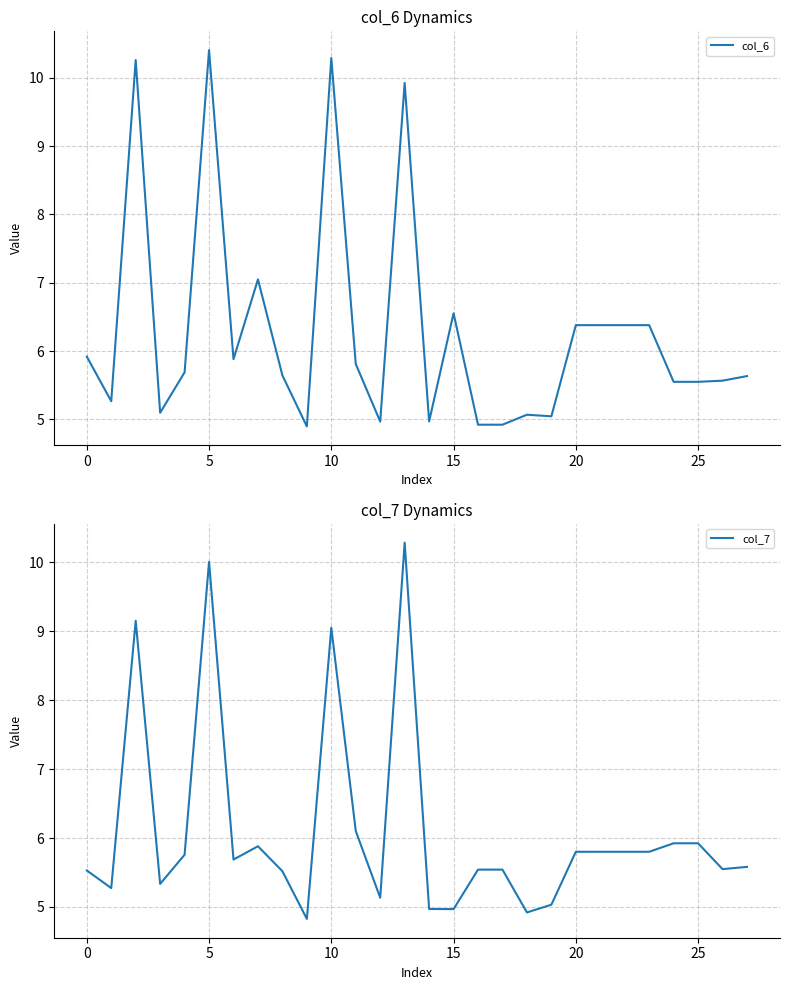

True or false: col_7 has more than 0 interior local peaks.

True